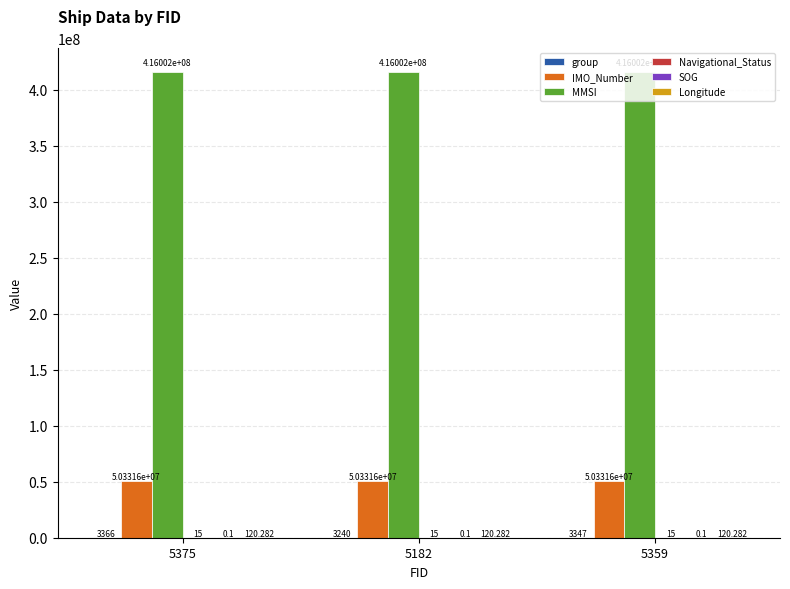

Which series has the largest total across all categories?

MMSI